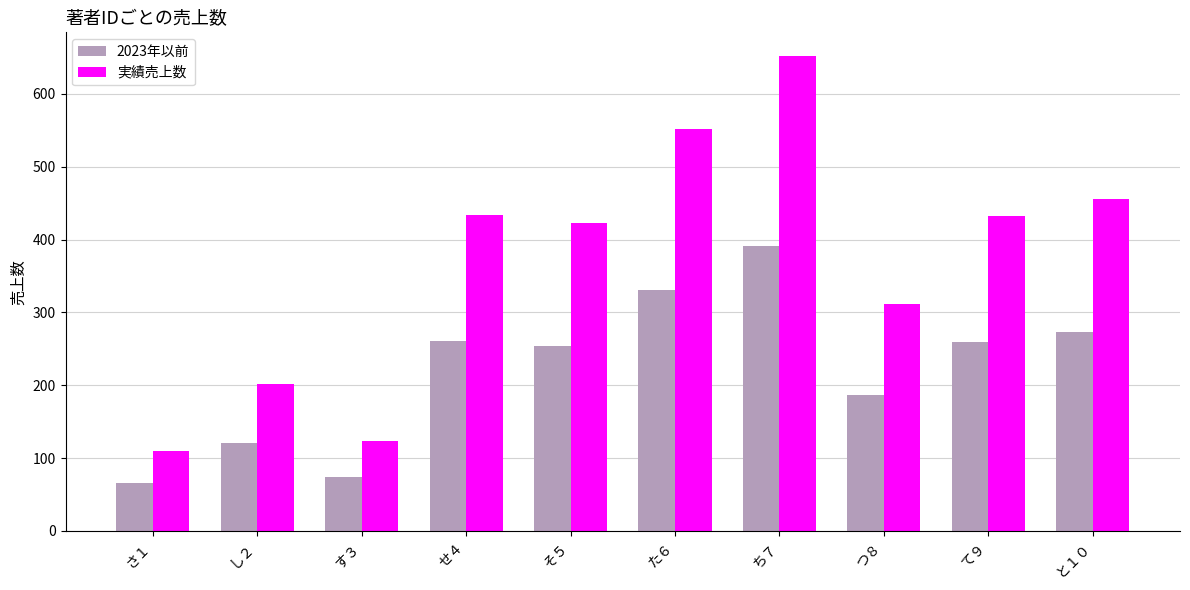

At which label does 実績売上数 first exceed 432?

せ４